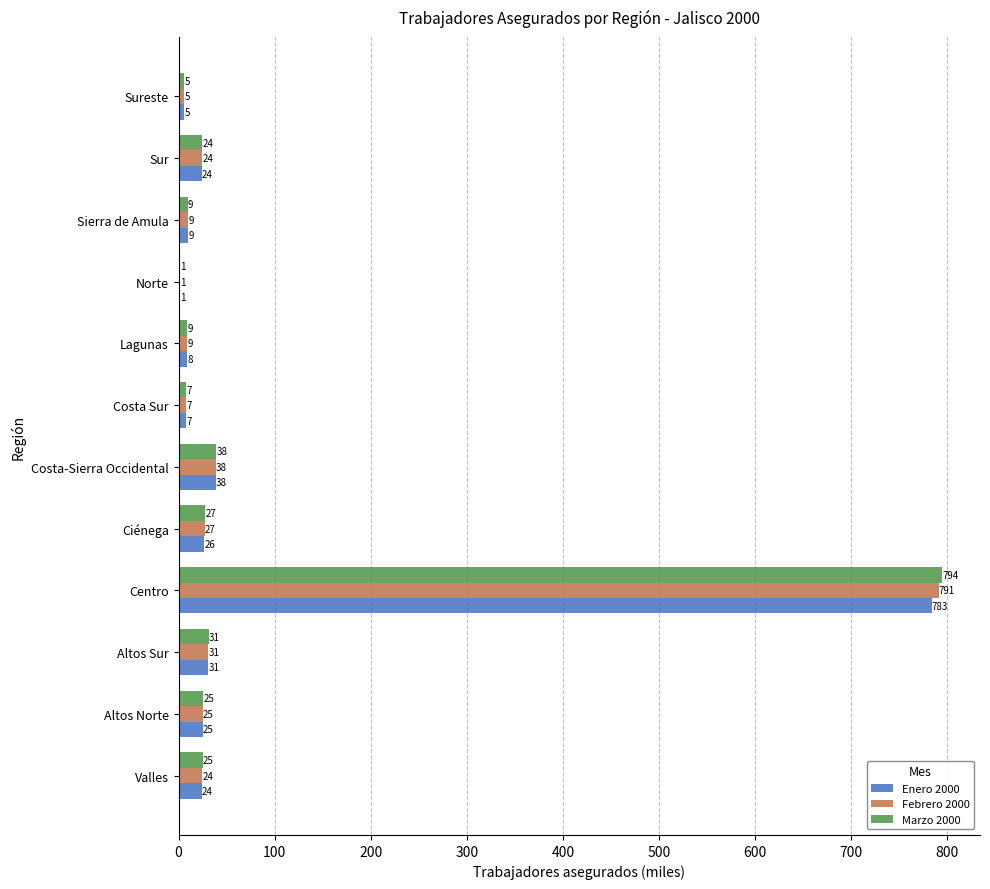

What are all the series names shown in the legend?

Enero 2000, Febrero 2000, Marzo 2000